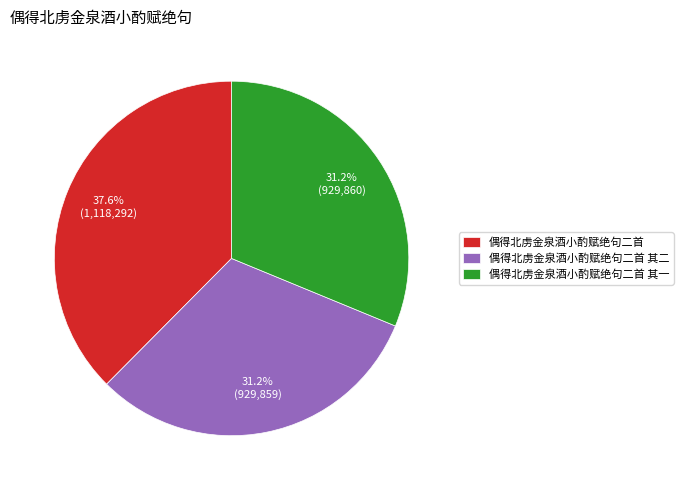

What is the largest slice in the pie chart?

偶得北虏金泉酒小酌赋绝句二首